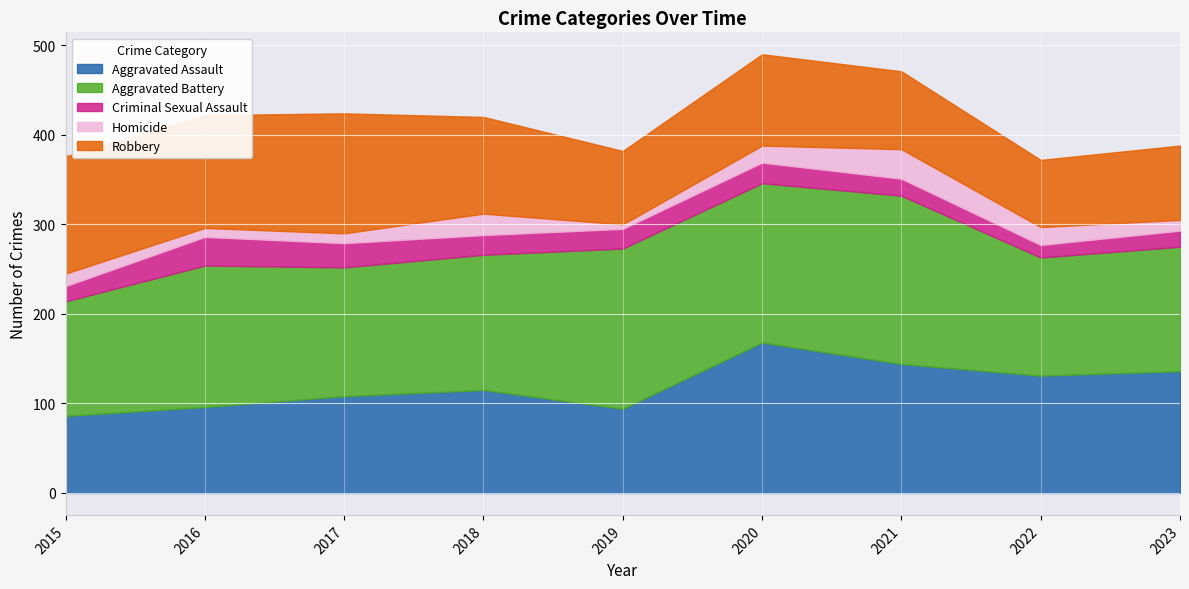

Does the chart display data point markers on the line(s)?

No